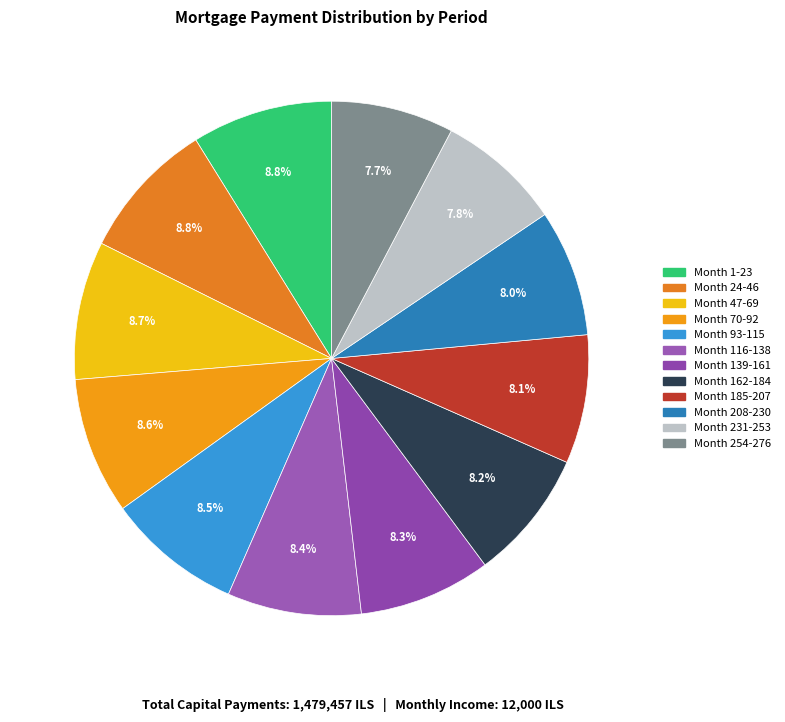

Which category has the biggest portion of the pie?

Month 1-23